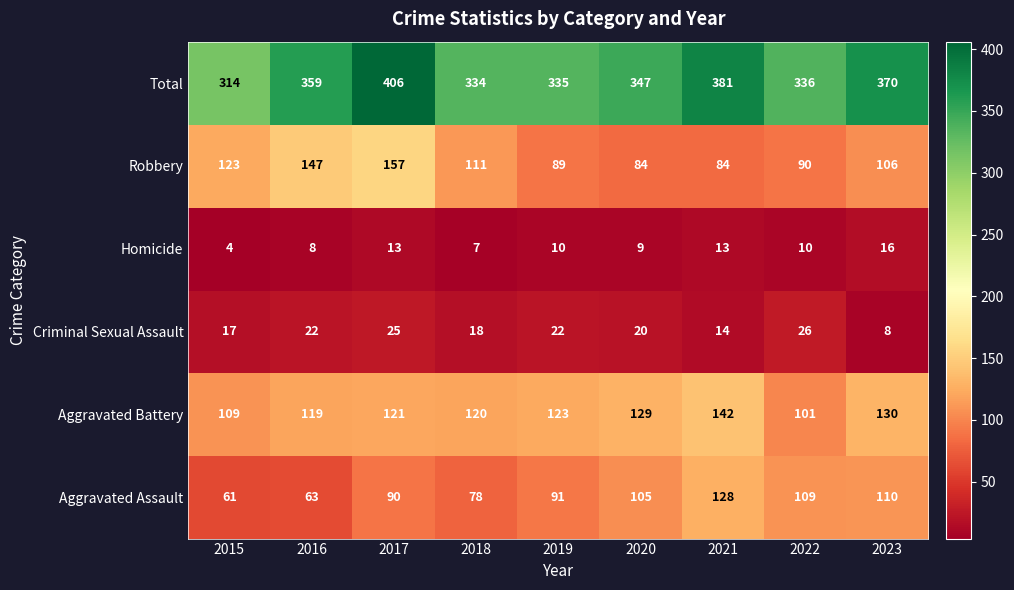

List the labels in order of Aggravated Assault value, largest first.

2021, 2023, 2022, 2020, 2019, 2017, 2018, 2016, 2015